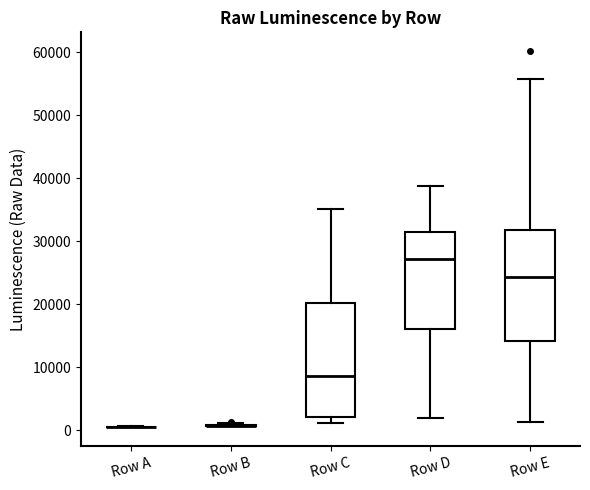

Where does the median line of the box for Row C sit on the y-axis? The values are not printed on the chart, so give them approximately, as read against the axis.

9000